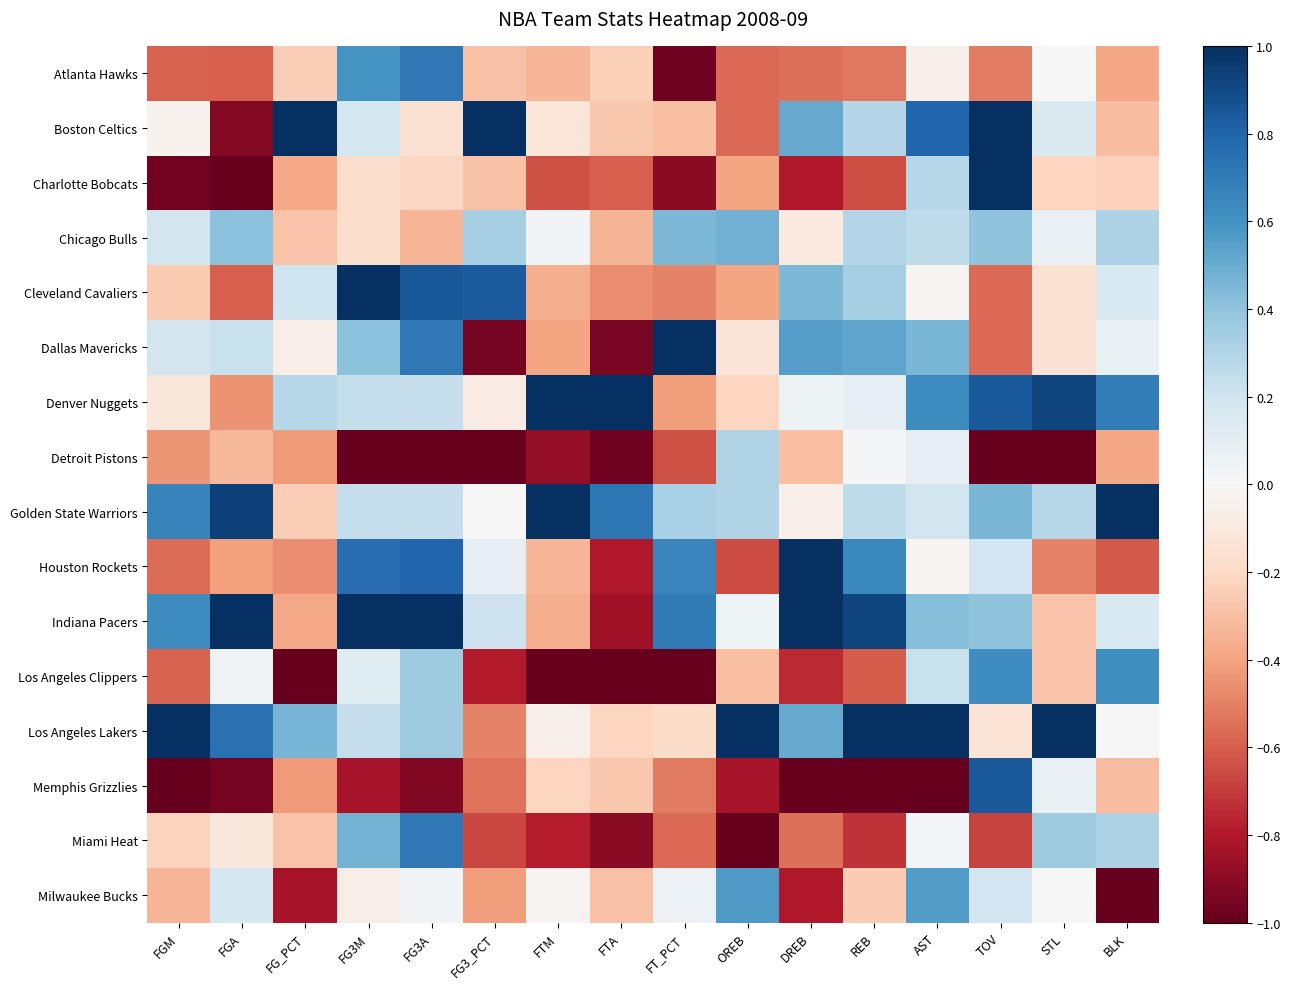

How many series are shown in this chart?

16